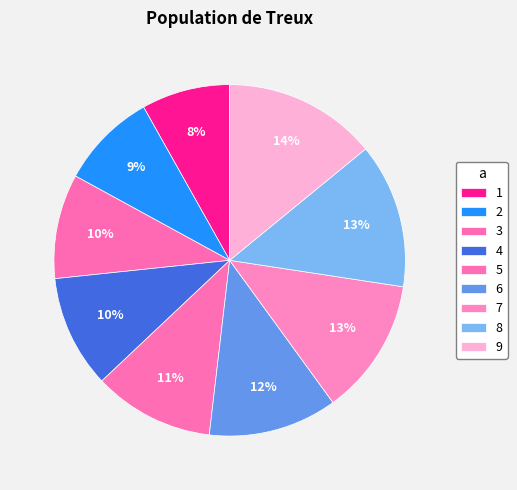

Is it true that 8 is 13% of the pie?

True